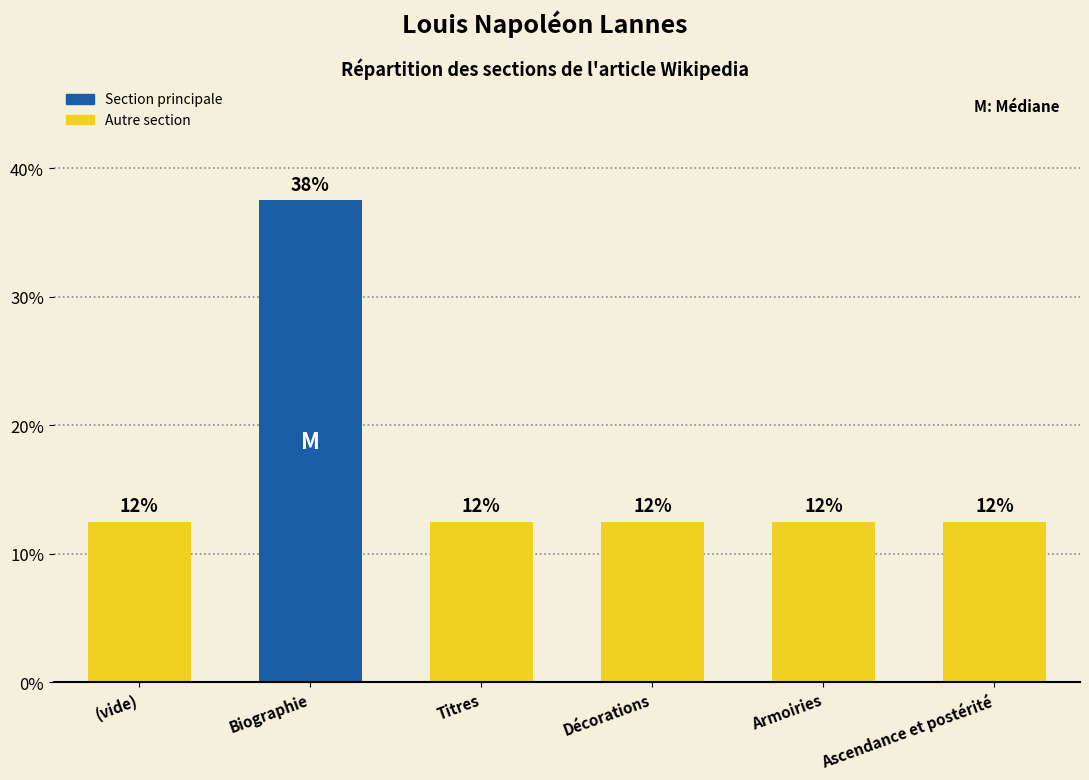

What is the ratio of the value at Décorations to the value at Biographie?

0.3